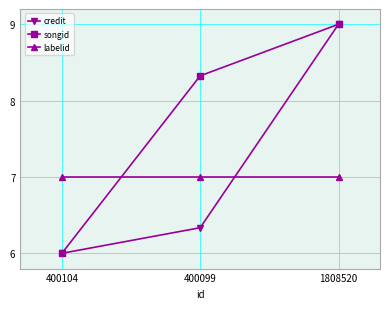

What is the difference between the highest and lowest values at 1808520?

2.0